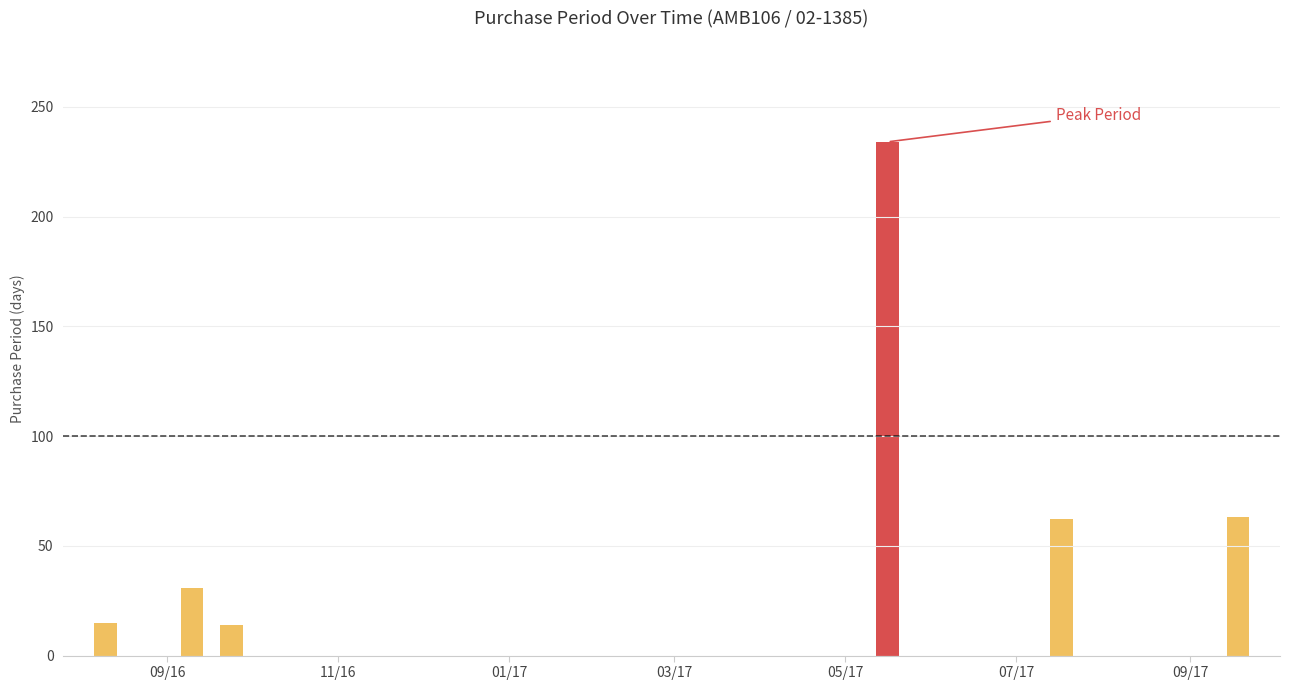

At which label is the value closest to 124?

2017-09-18